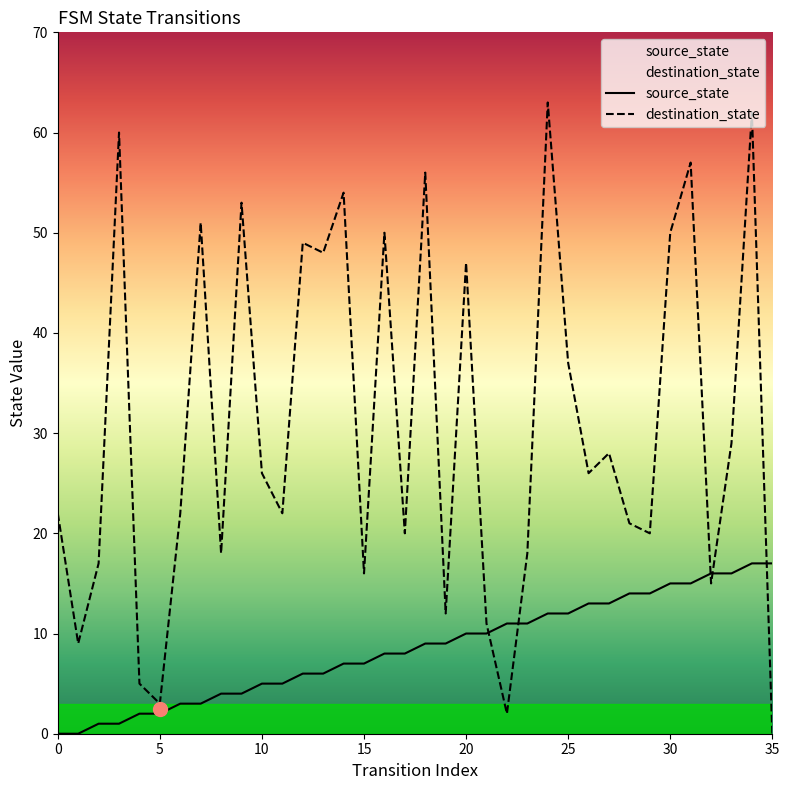

List the series in order of their peak value, lowest first.

source_state, destination_state